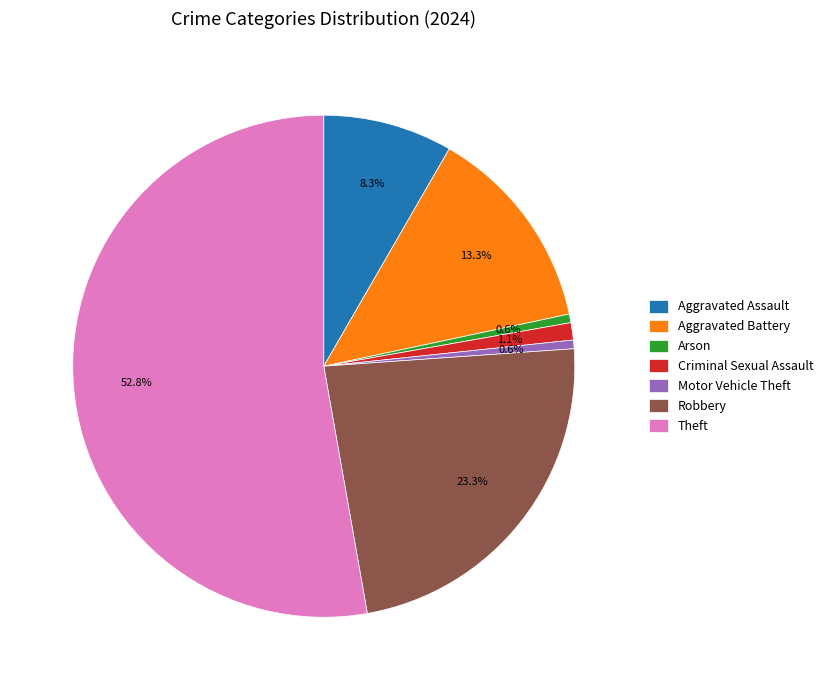

What is the ratio of the value at Aggravated Assault to the value at Criminal Sexual Assault?

7.5